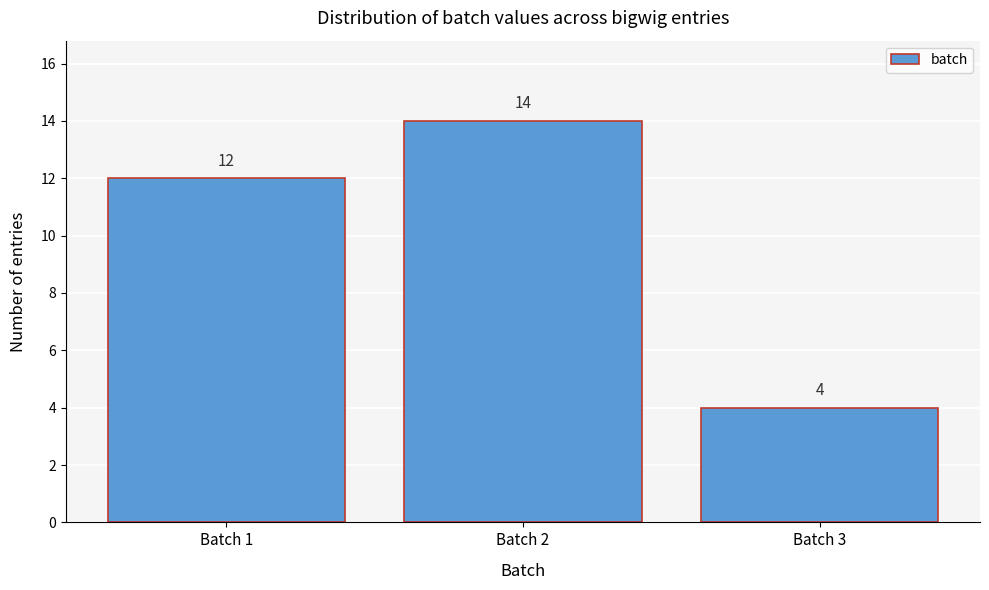

Reading left to right, transcribe this chart: for each bar, give the range it covers on the x-axis and its height.

0.5 to 1.5: 12
1.5 to 2.5: 14
2.5 to 3.5: 4